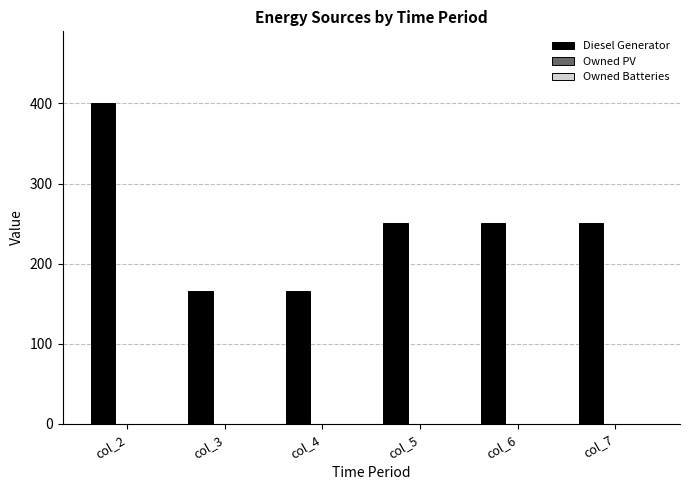

The value at col_5 is 251. True or false?

True